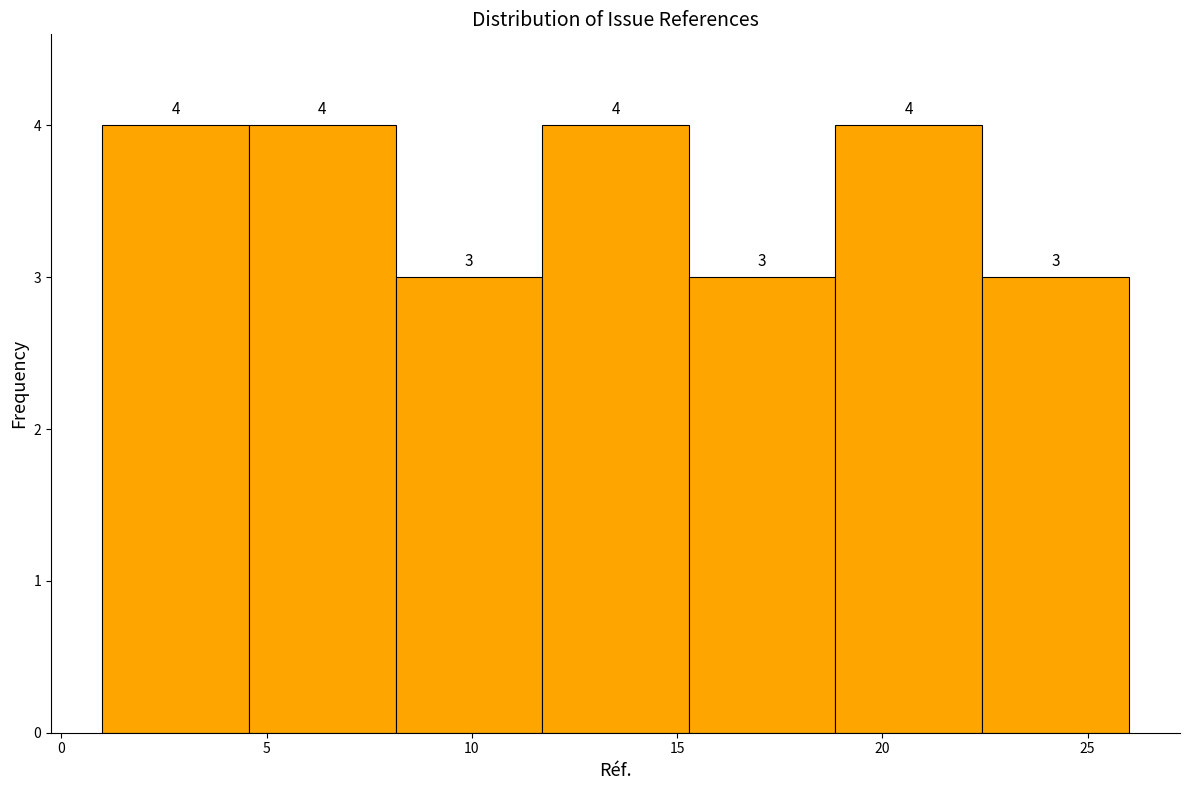

Reading left to right, list every bar in this chart as the range it spans on the x-axis followed by its height. The bar edges are not printed on the chart, so give them approximately, as read against the axis.

1.0 to 4.5: 4
4.5 to 8.0: 4
8.0 to 11.5: 3
11.5 to 15.5: 4
15.5 to 19.0: 3
19.0 to 22.5: 4
22.5 to 26.0: 3